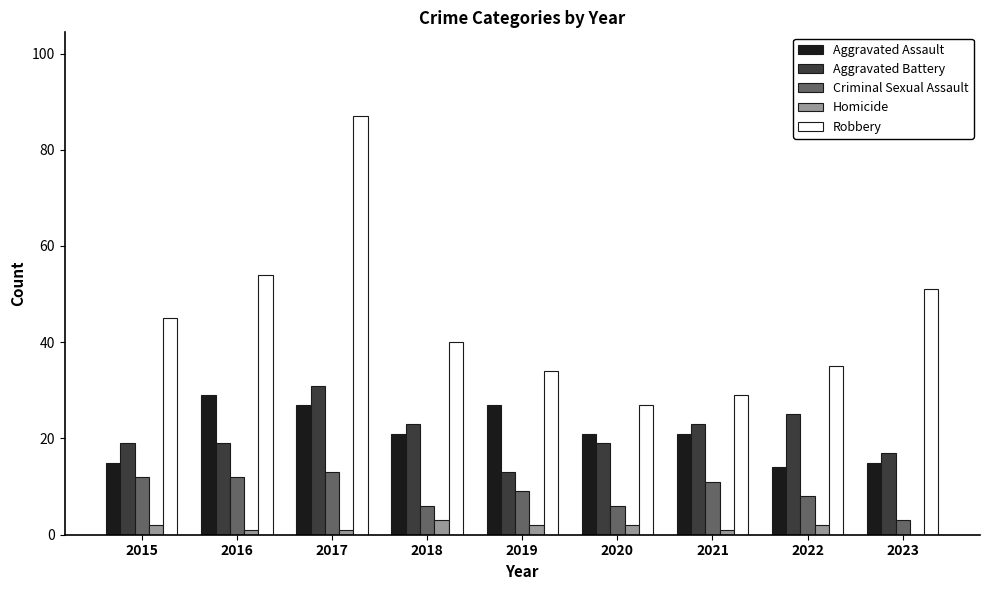

Is the value of Homicide at 2022 greater than the value of Criminal Sexual Assault at 2017?

No